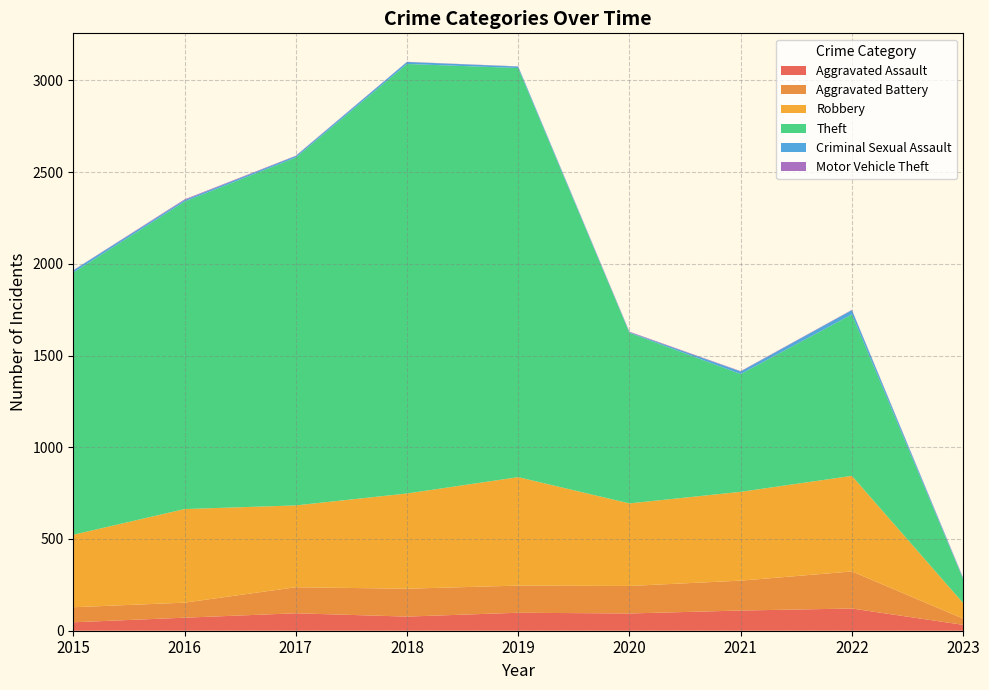

Which series has the largest range (max minus min)?

Theft